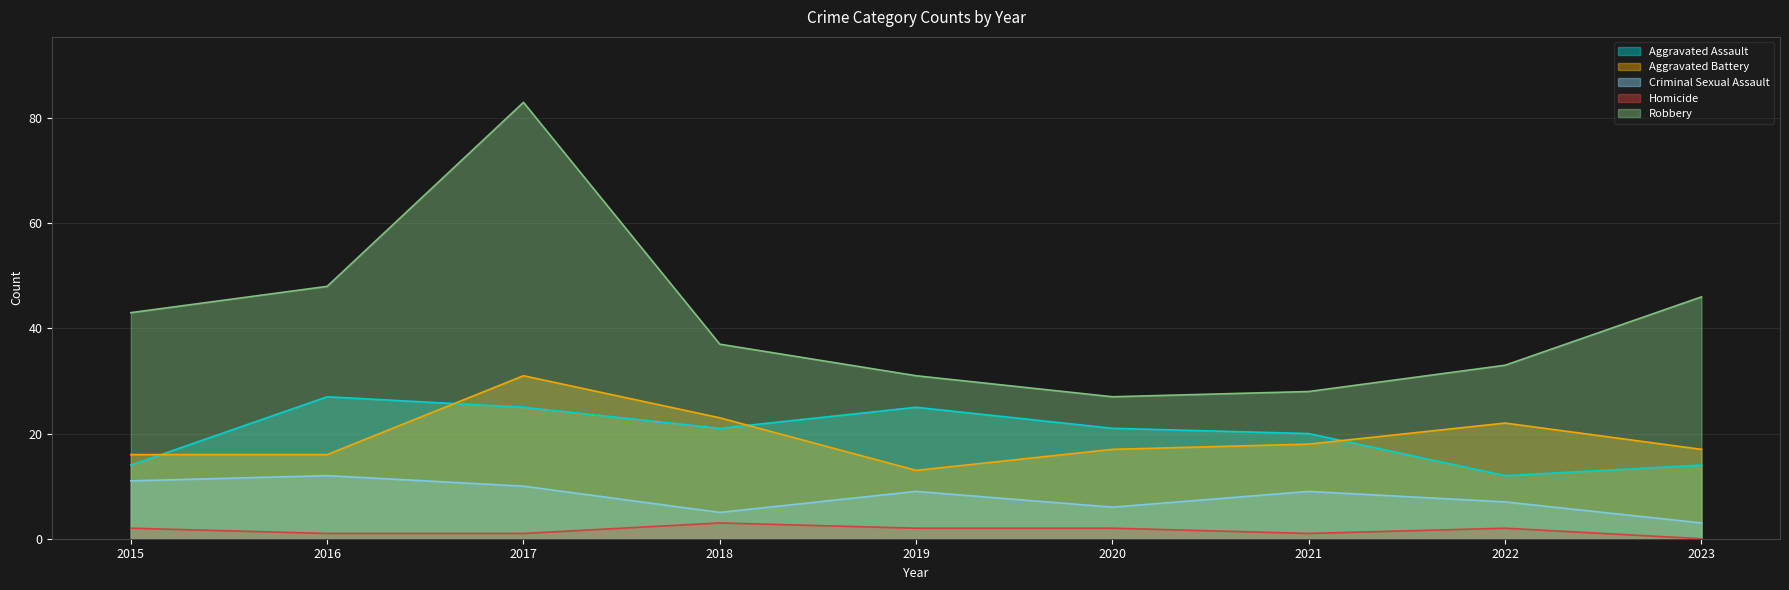

At which label does Aggravated Assault reach its minimum?

2022